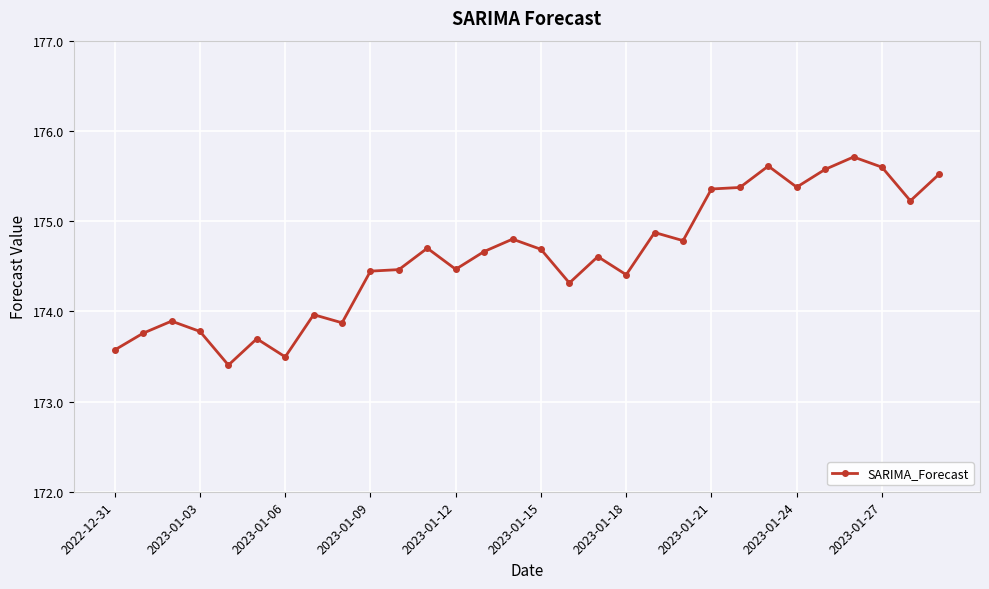

How many lines are shown in the chart?

1